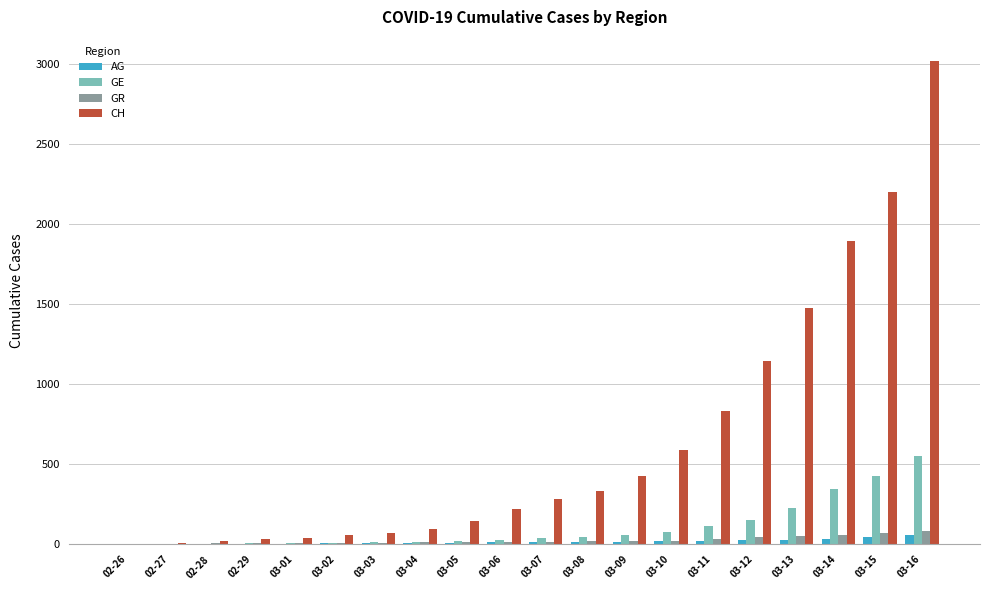

How many series are shown in this chart?

4